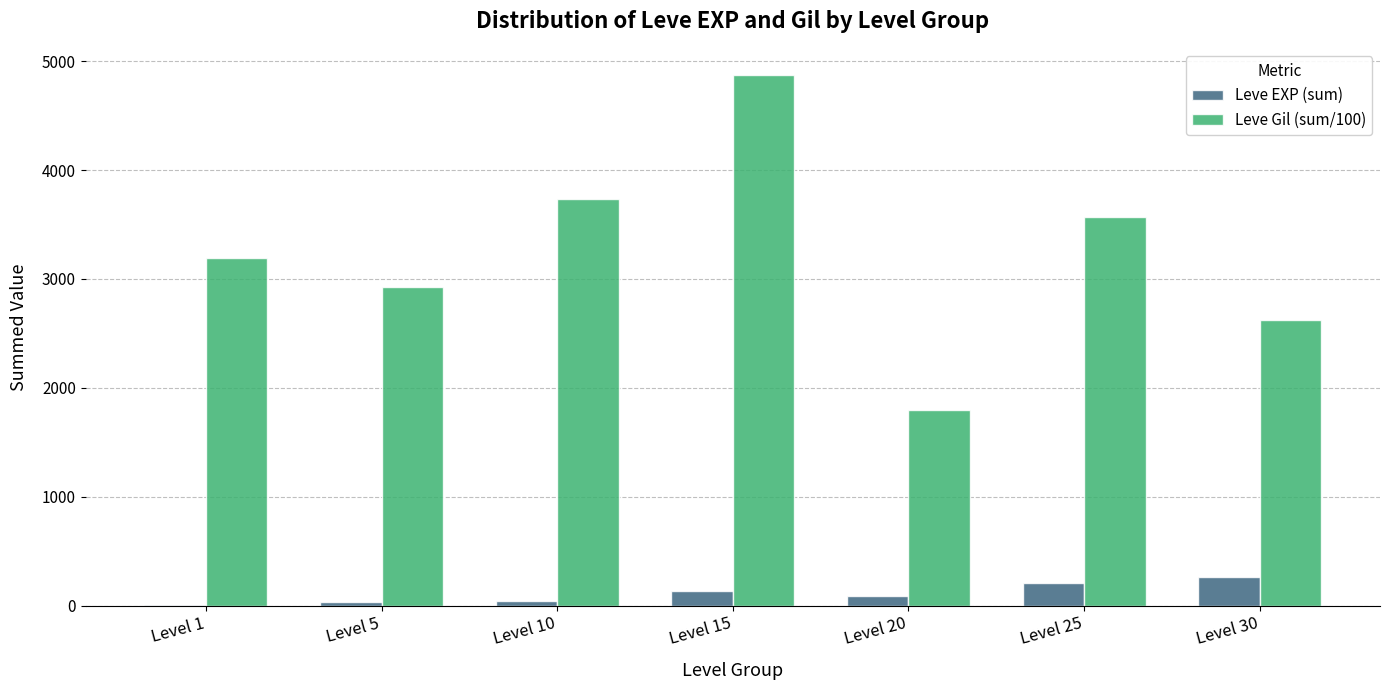

At which category is the sum across all series the highest?

Level 15